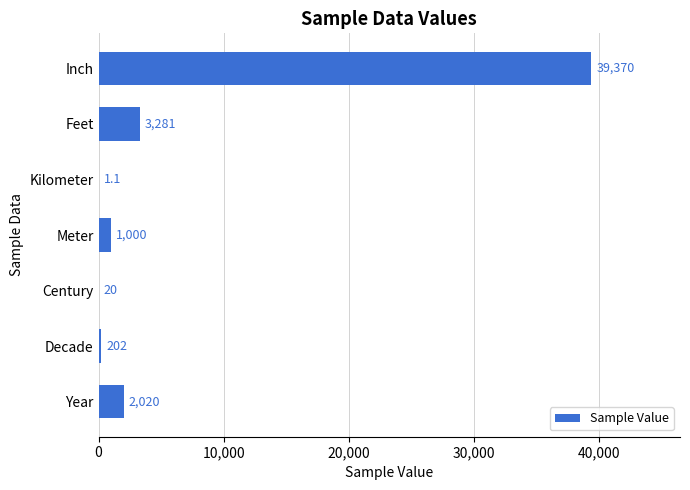

The value at Inch is 39370.0. True or false?

True